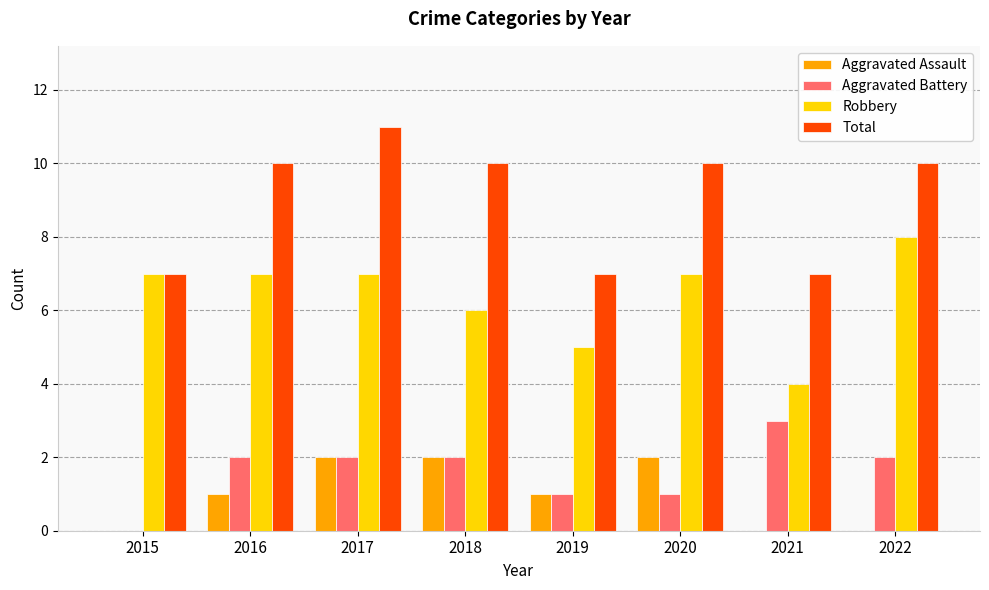

Reading right to left, list all the values displayed in this chart.

Aggravated Assault: 2022=0	2021=0	2020=2	2019=1	2018=2	2017=2	2016=1	2015=0
Aggravated Battery: 2022=2	2021=3	2020=1	2019=1	2018=2	2017=2	2016=2	2015=0
Robbery: 2022=8	2021=4	2020=7	2019=5	2018=6	2017=7	2016=7	2015=7
Total: 2022=10	2021=7	2020=10	2019=7	2018=10	2017=11	2016=10	2015=7